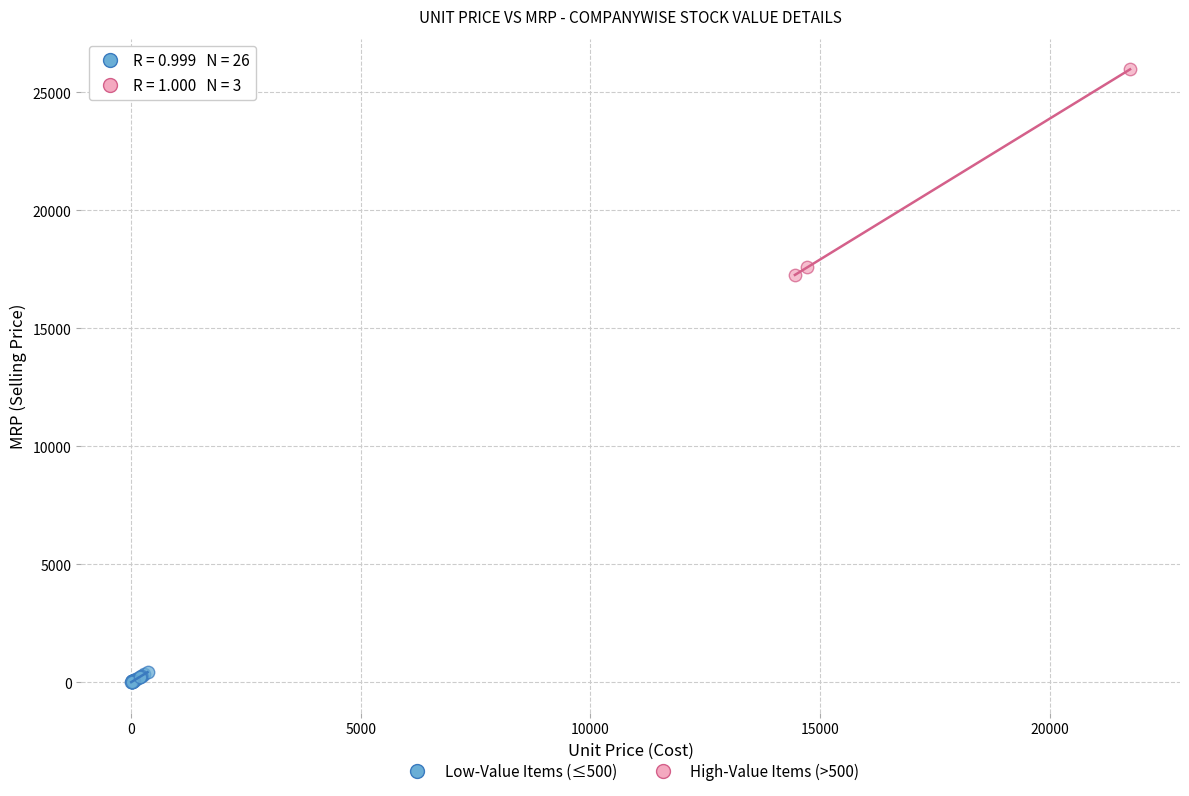

Which series reaches the minimum Y coordinate?

Low-Value Items (≤500)